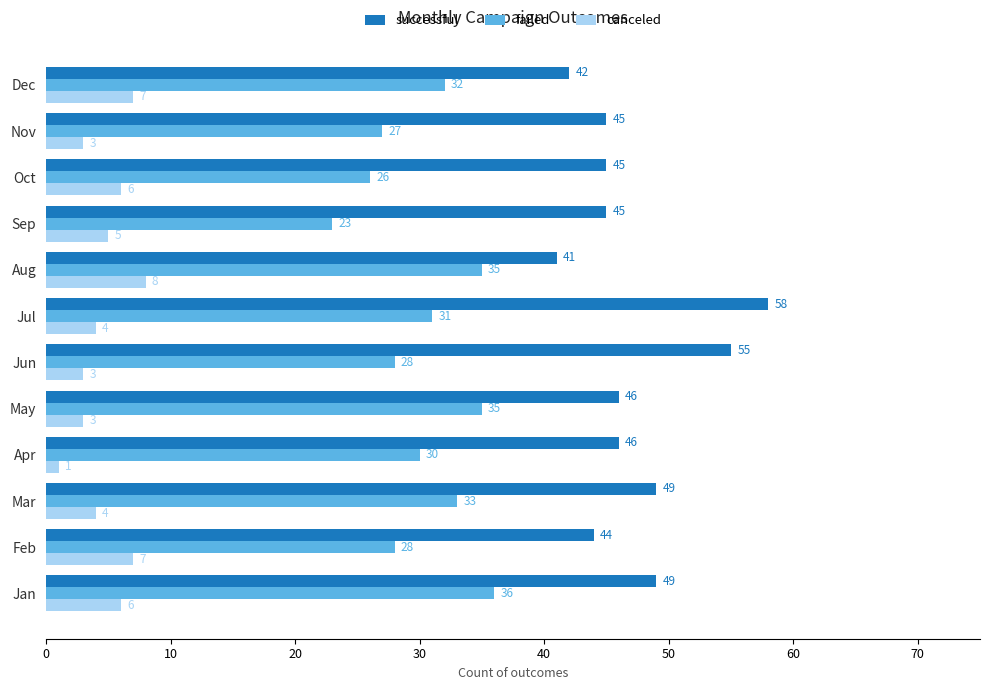

What is the lowest value of the canceled series?

1